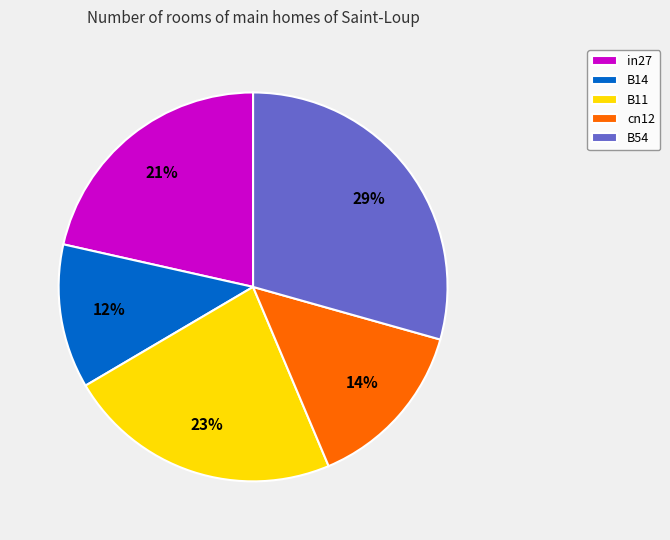

True or false: B54 accounts for 43% of the total.

False